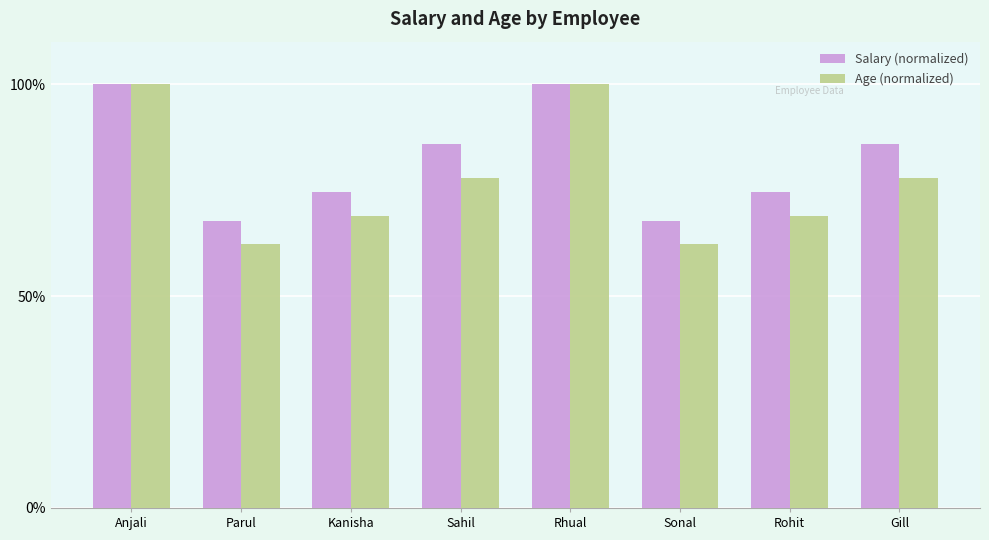

What is the spread (max minus min) of values at Sonal?

5.4